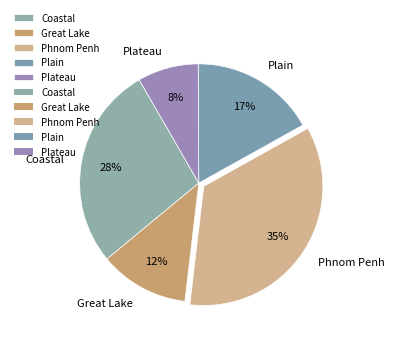

To the nearest percent, what is the difference between the Plateau and Phnom Penh slice percentages?

27%